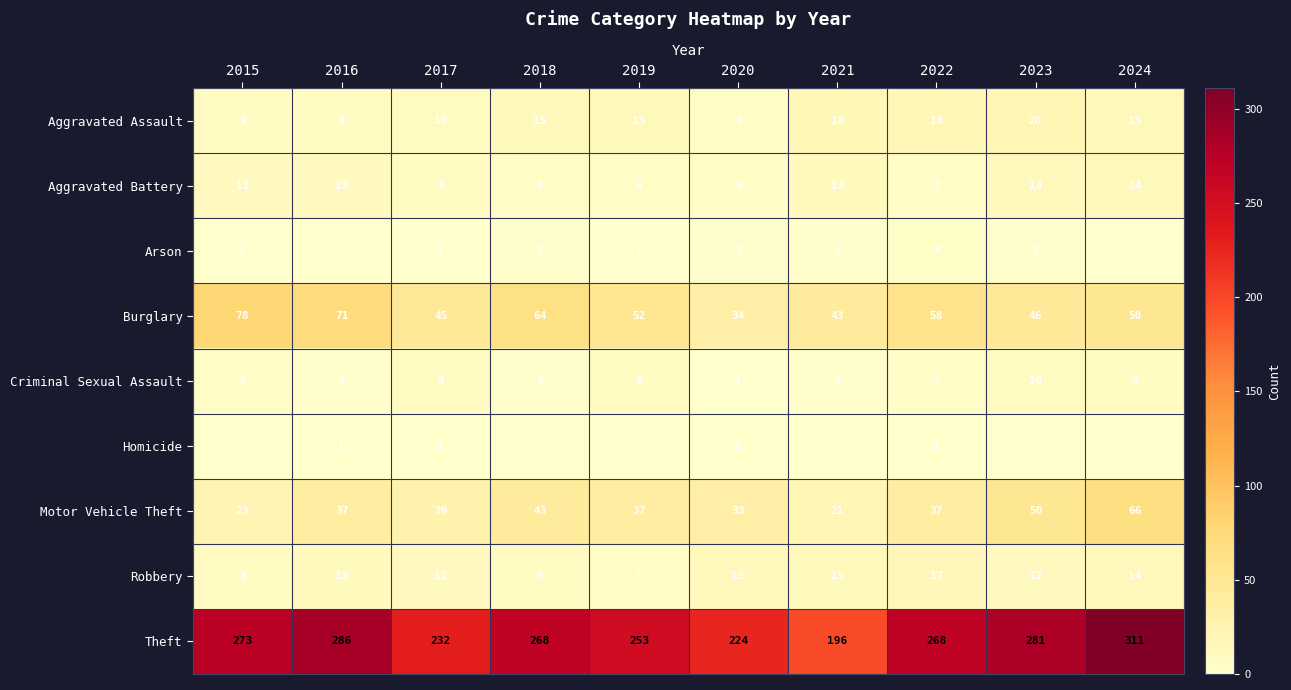

Count the Criminal Sexual Assault values in the range 3 to 9.

7